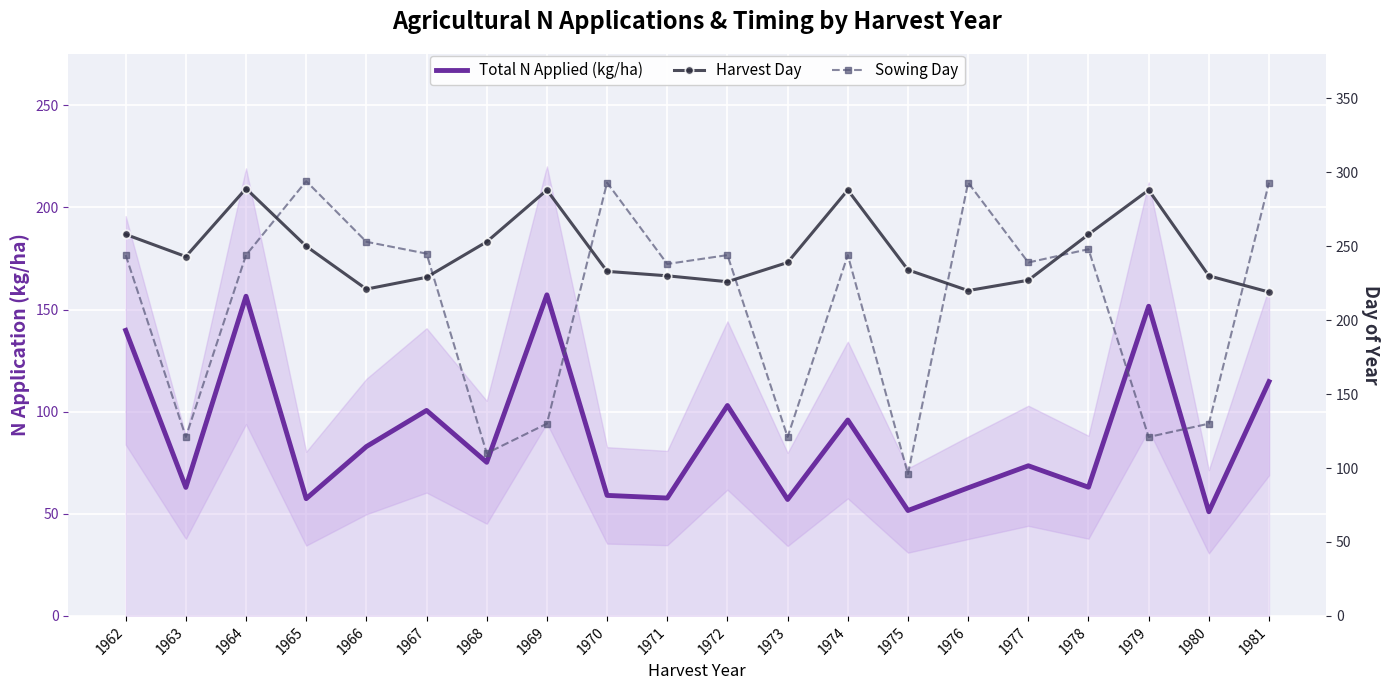

What is the maximum value shown in the chart?

294.0